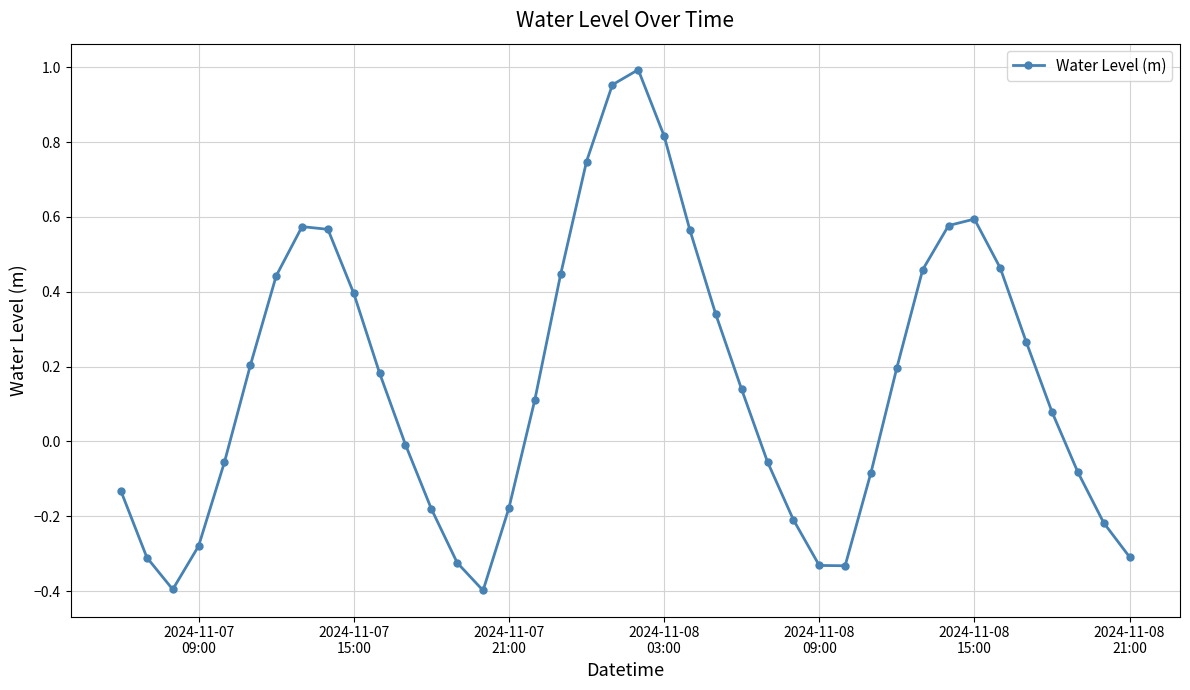

How many interior local peaks (higher than both neighbors) does the data have?

3